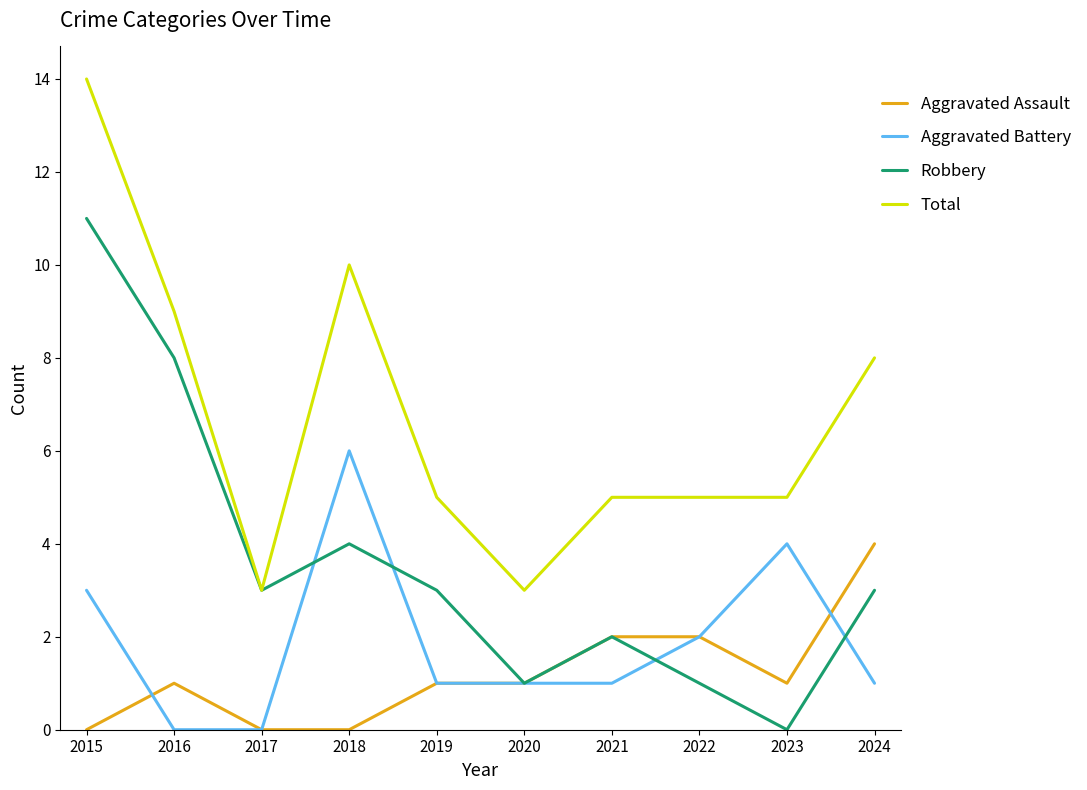

What is the sum of all Total values?

67